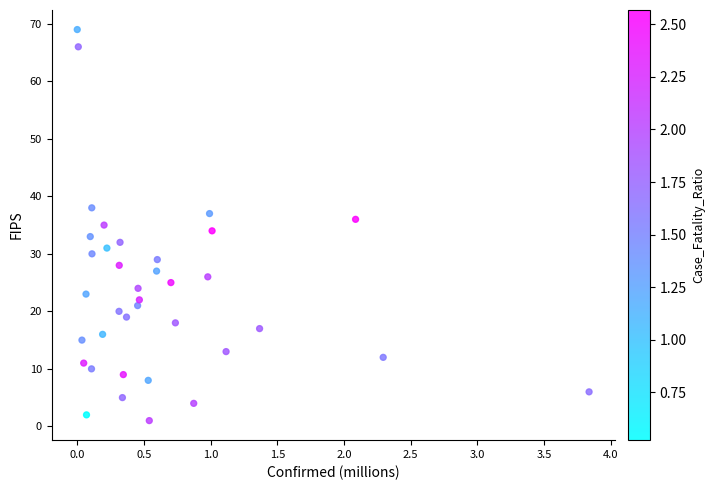

What is the range of Y values (max minus min)?

68